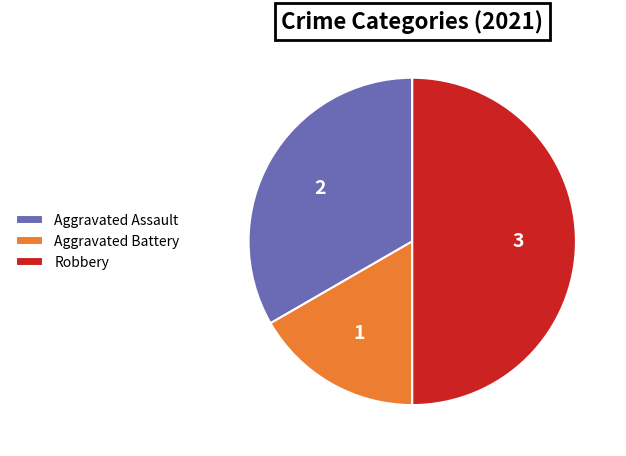

The Aggravated Assault slice represents 43% of the pie. True or false?

False